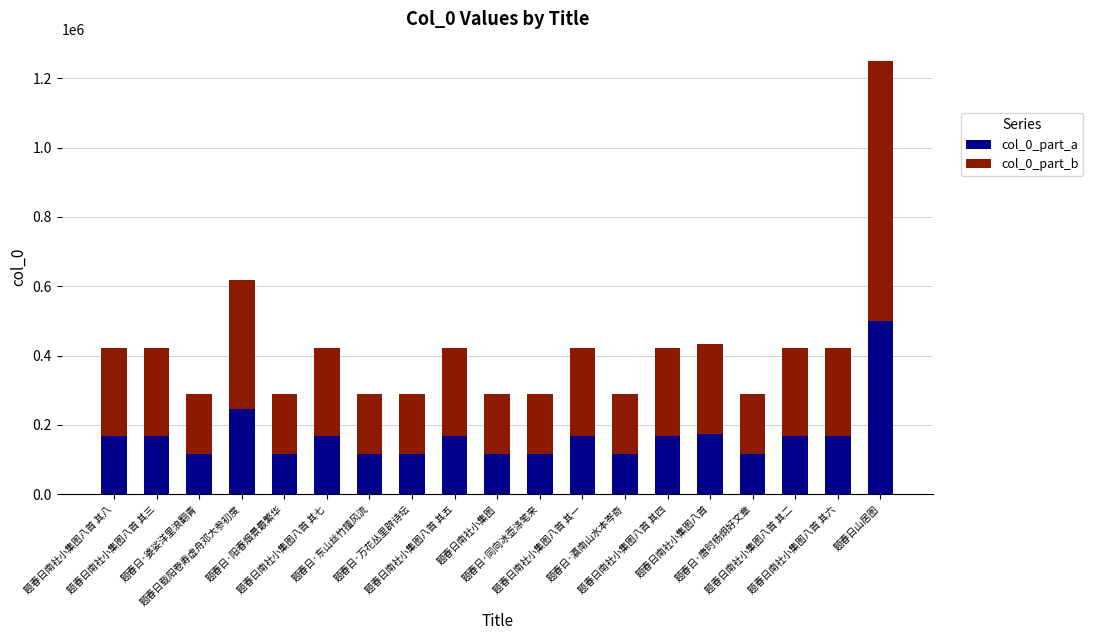

What value does the col_0_part_a series have at 题春日南社小集图八首 其六?

168876.8